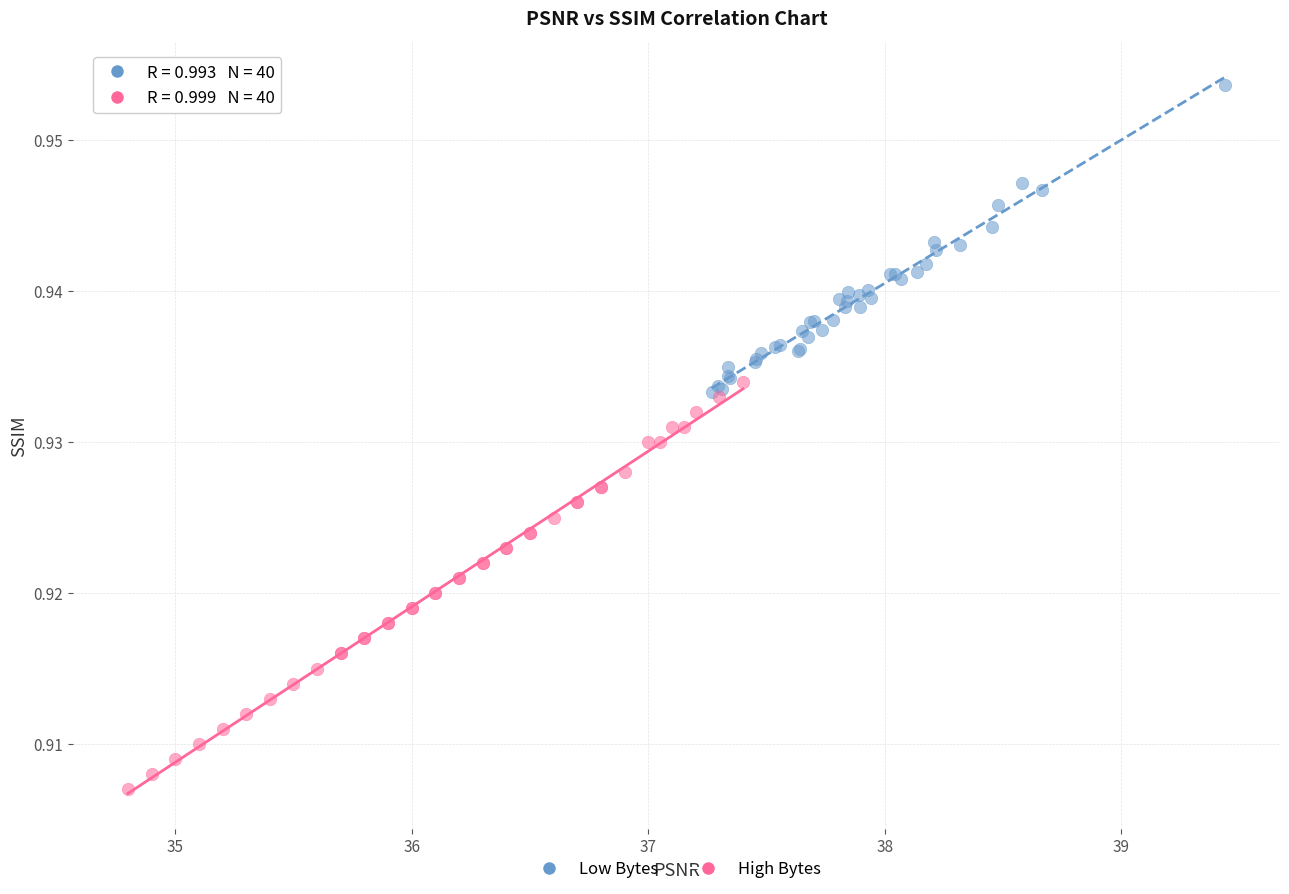

Which series reaches the minimum Y coordinate?

High Bytes